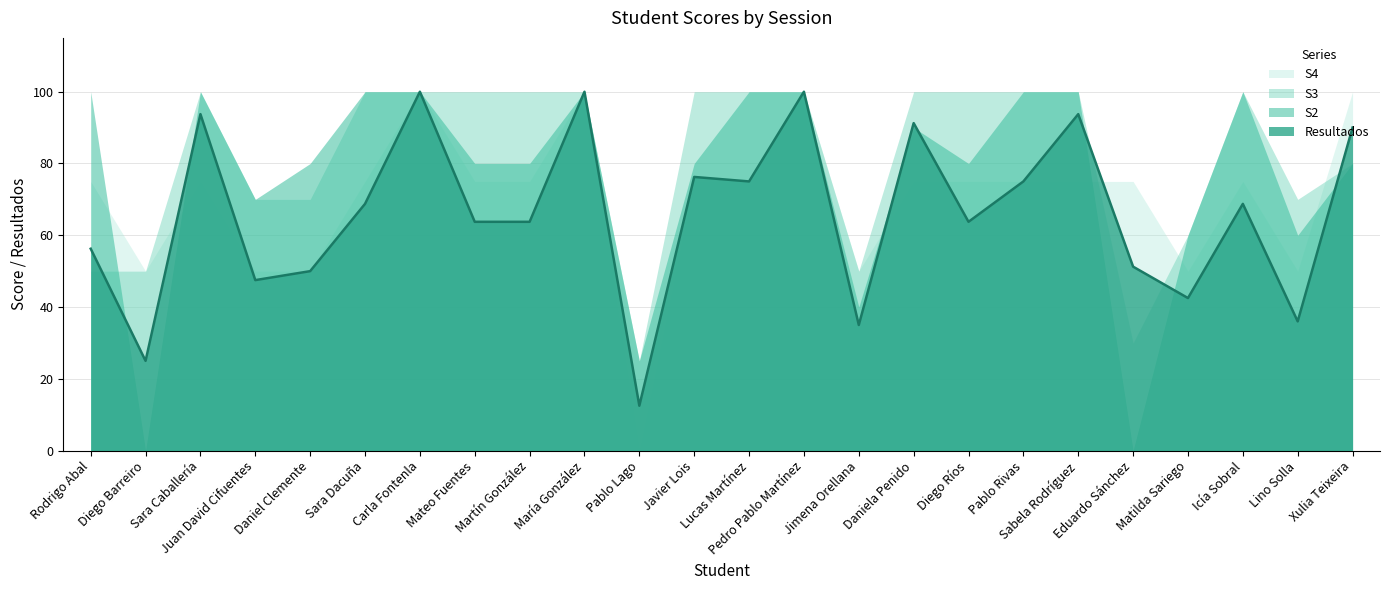

Rank the series by their maximum value, from lowest to highest.

S2, S3, S4, Resultados